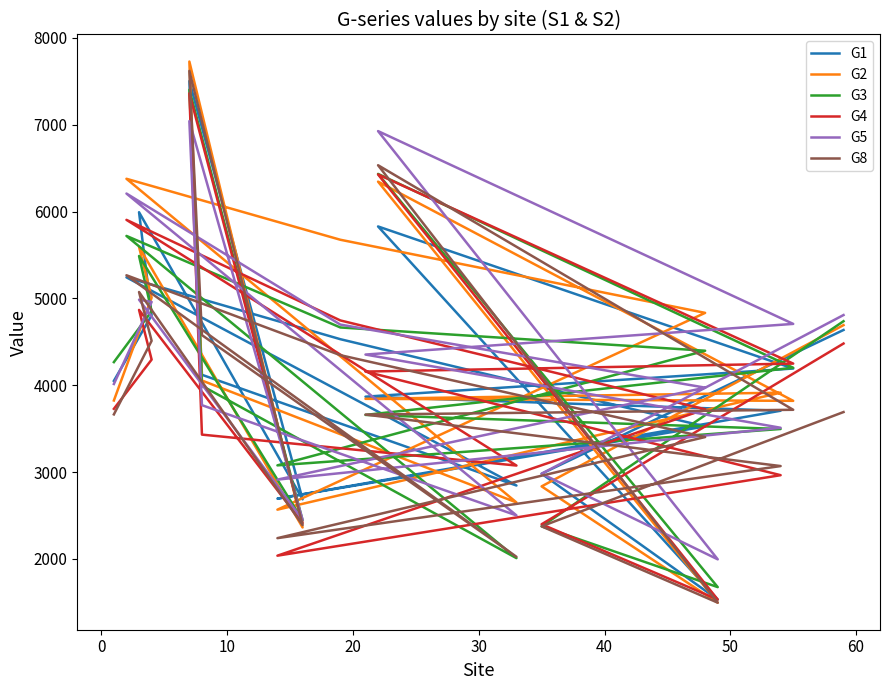

What is the average value of the G5 series?

4267